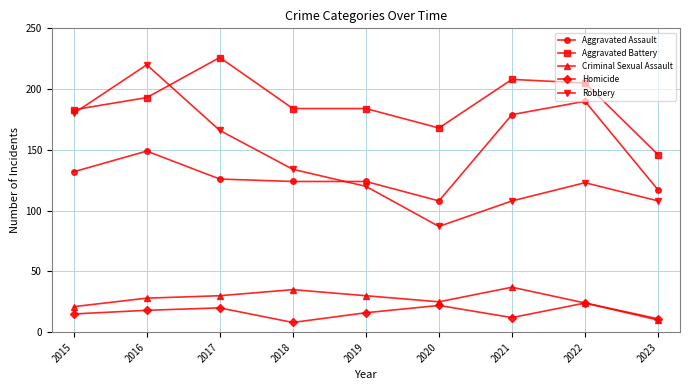

At 2017, list the series in order from largest to smallest.

Aggravated Battery, Robbery, Aggravated Assault, Criminal Sexual Assault, Homicide